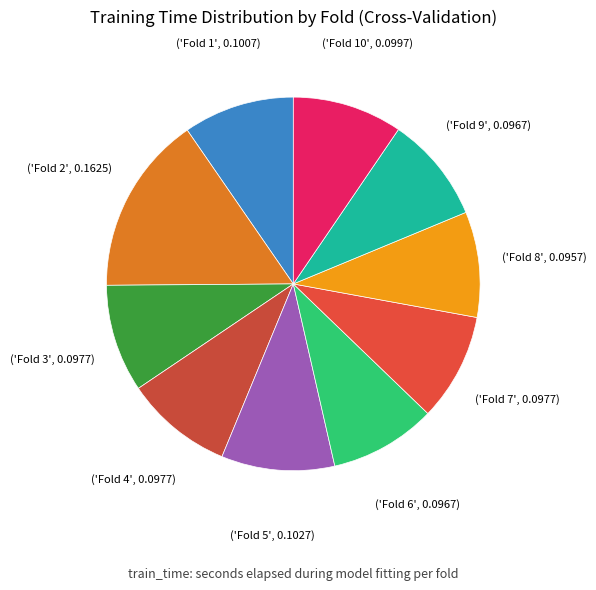

Count the number of slices in the pie.

10